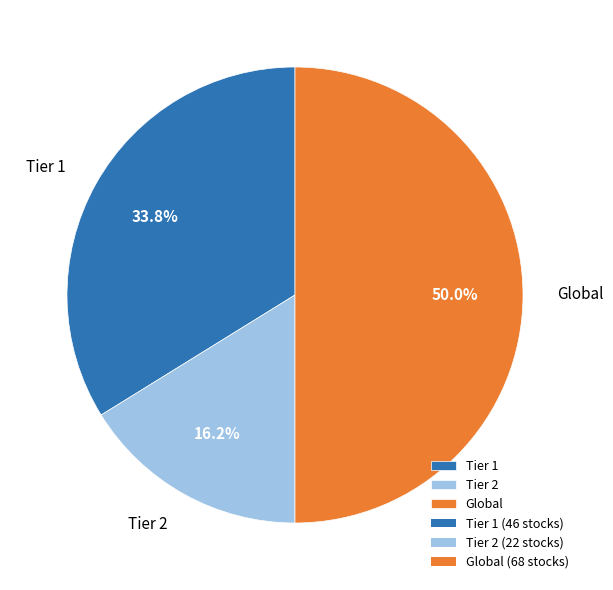

What percentage is the Tier 2 slice, to the nearest percent?

16%